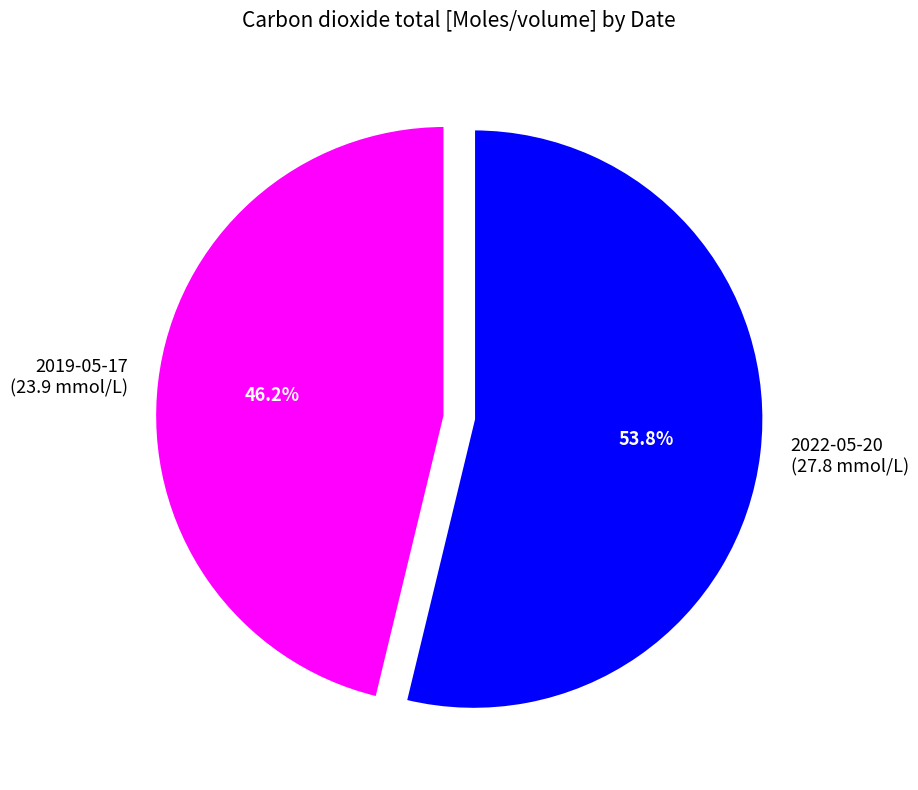

Is there any slice that represents more than half of the pie?

Yes